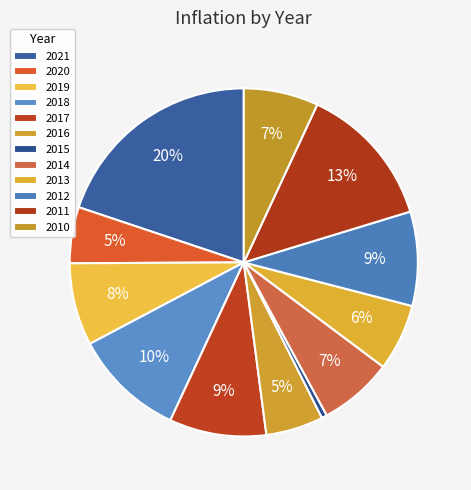

What percentage is the 2012 slice, to the nearest percent?

9%